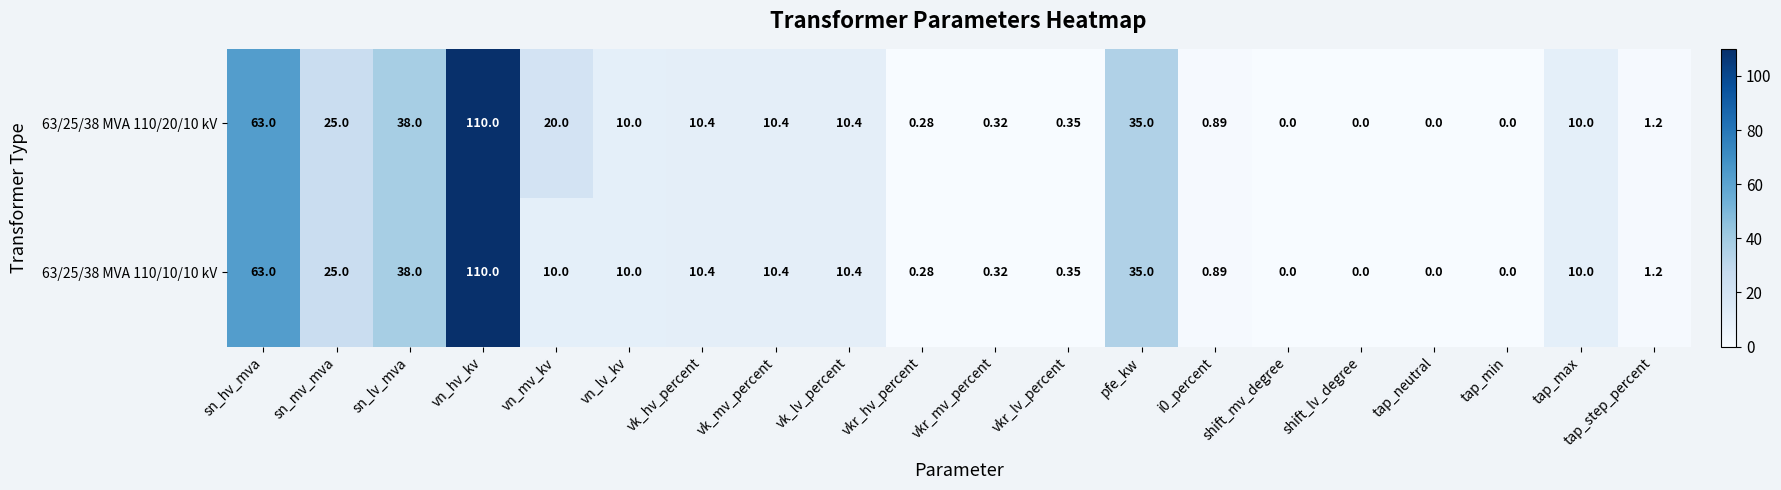

At which category does the chart reach its peak across all series?

vn_hv_kv